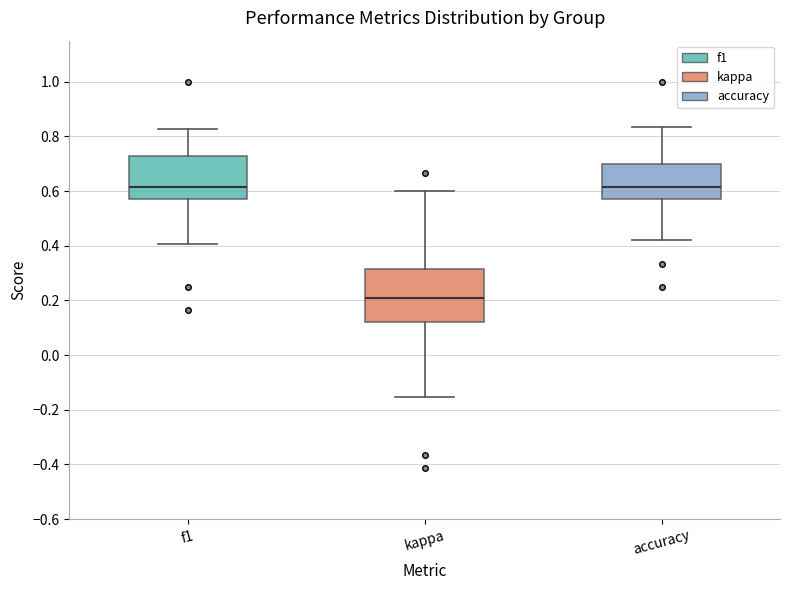

Where does the upper whisker of the box for kappa end on the y-axis? The values are not printed on the chart, so give them approximately, as read against the axis.

0.60